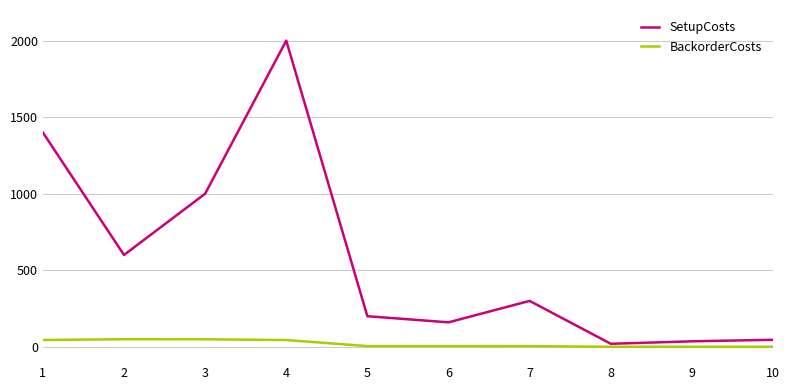

Does the chart display data point markers on the line(s)?

No